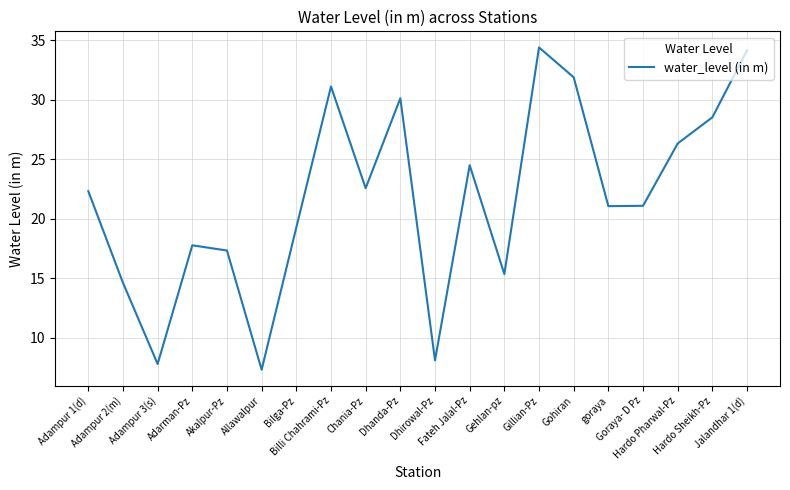

What position from the right is Hardo Sheikh-Pz?

2